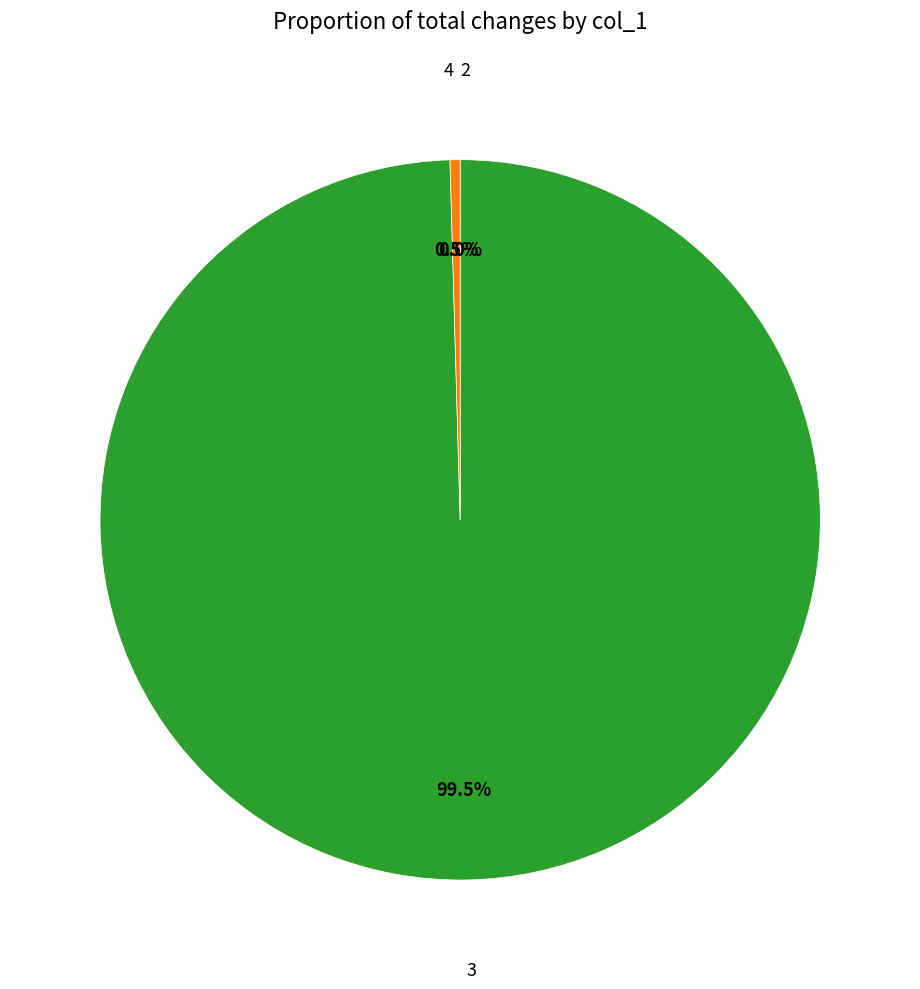

Combined, what portion of the pie is 3 and 2?

99.5%